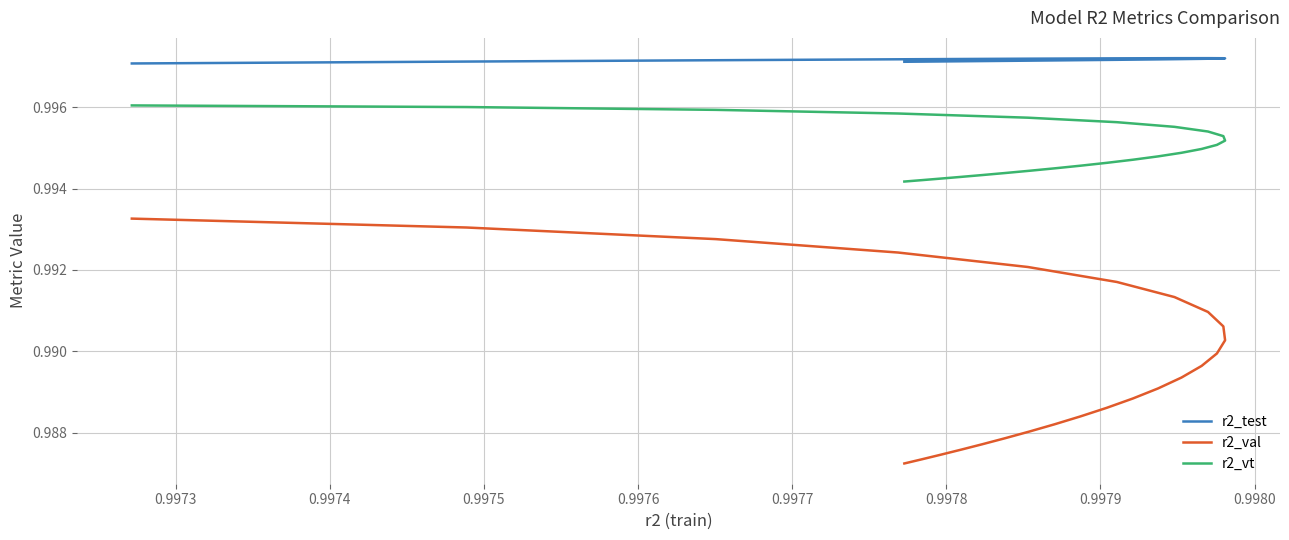

True or false: r2_test and r2_vt intersect in this chart.

False